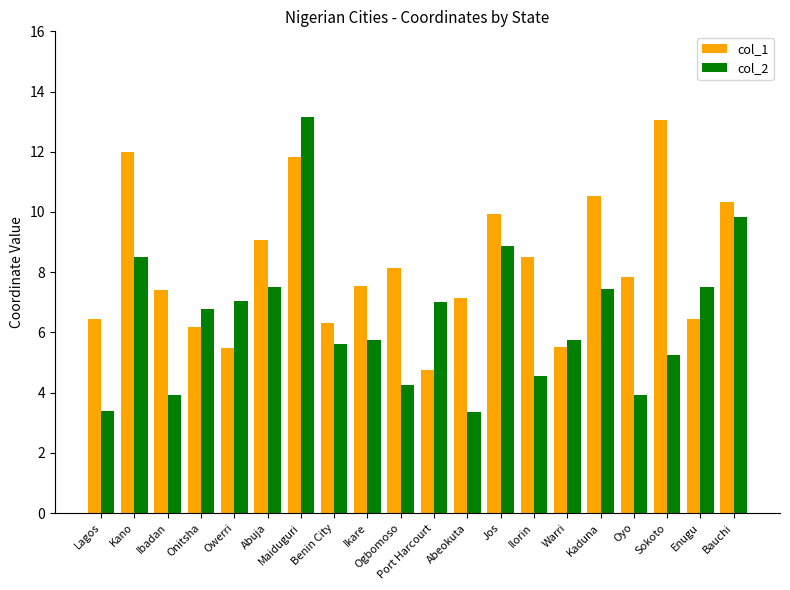

What is the total value across all series at Ogbomoso?

12.4